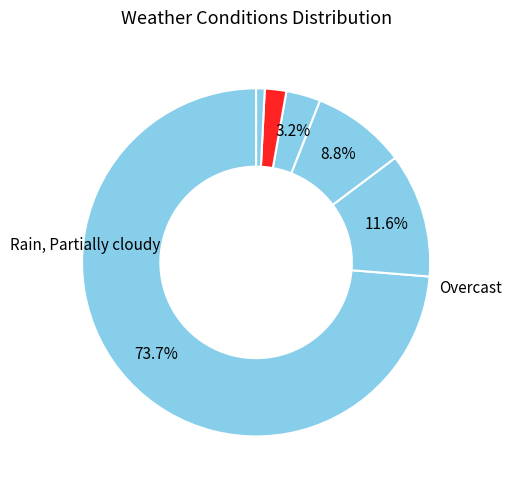

How many slices are in this pie chart?

6